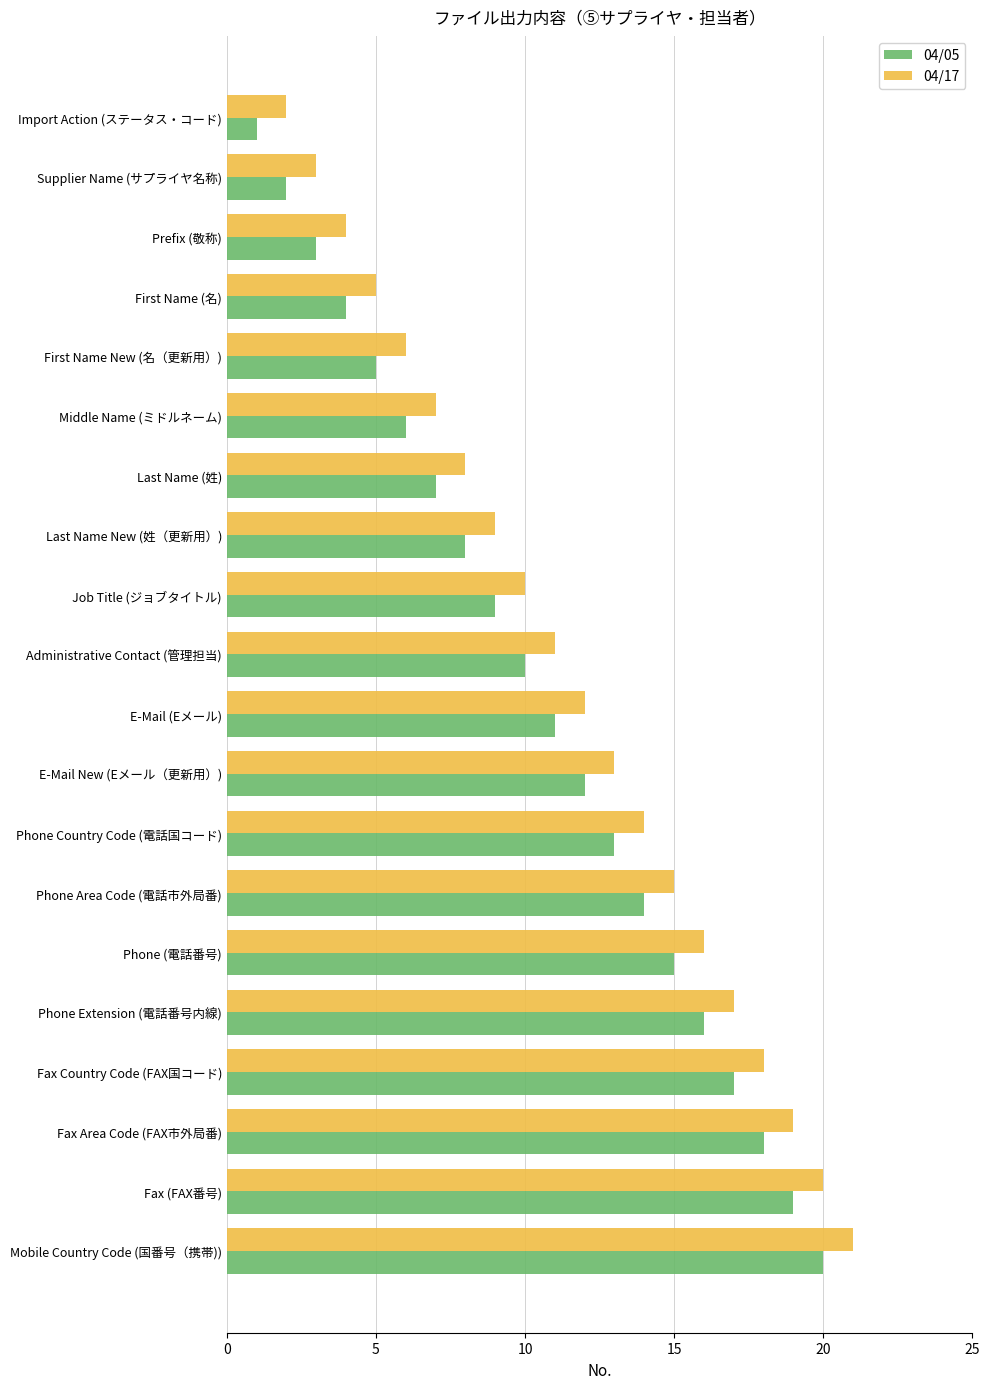

True or false: 04/17 has a value of 20 at Fax (FAX番号).

True